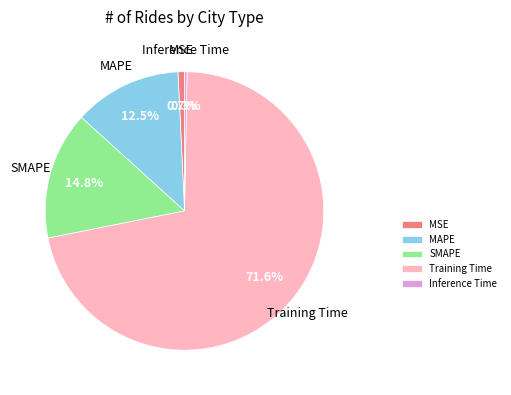

Is it true that MSE is 9% of the pie?

False